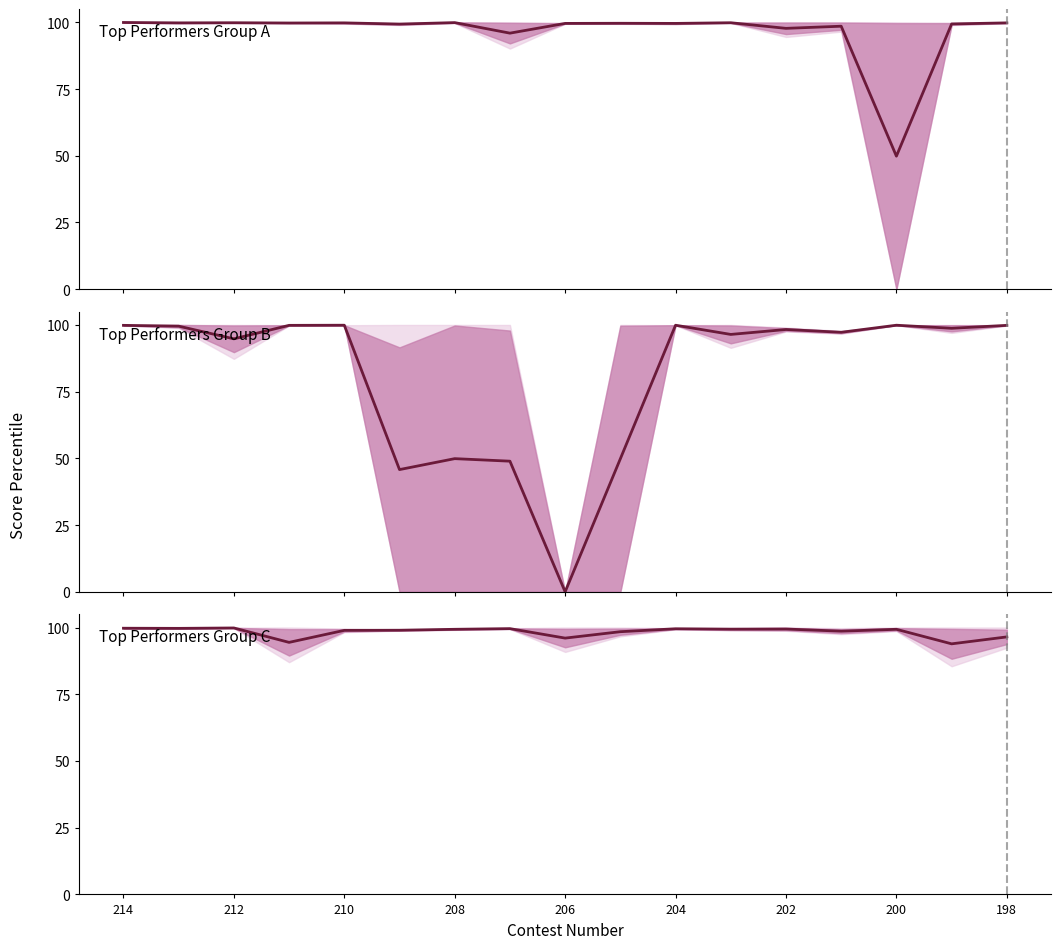

Which series changed the most between 9 and 11?

huangyuyang & cuiaoxiang